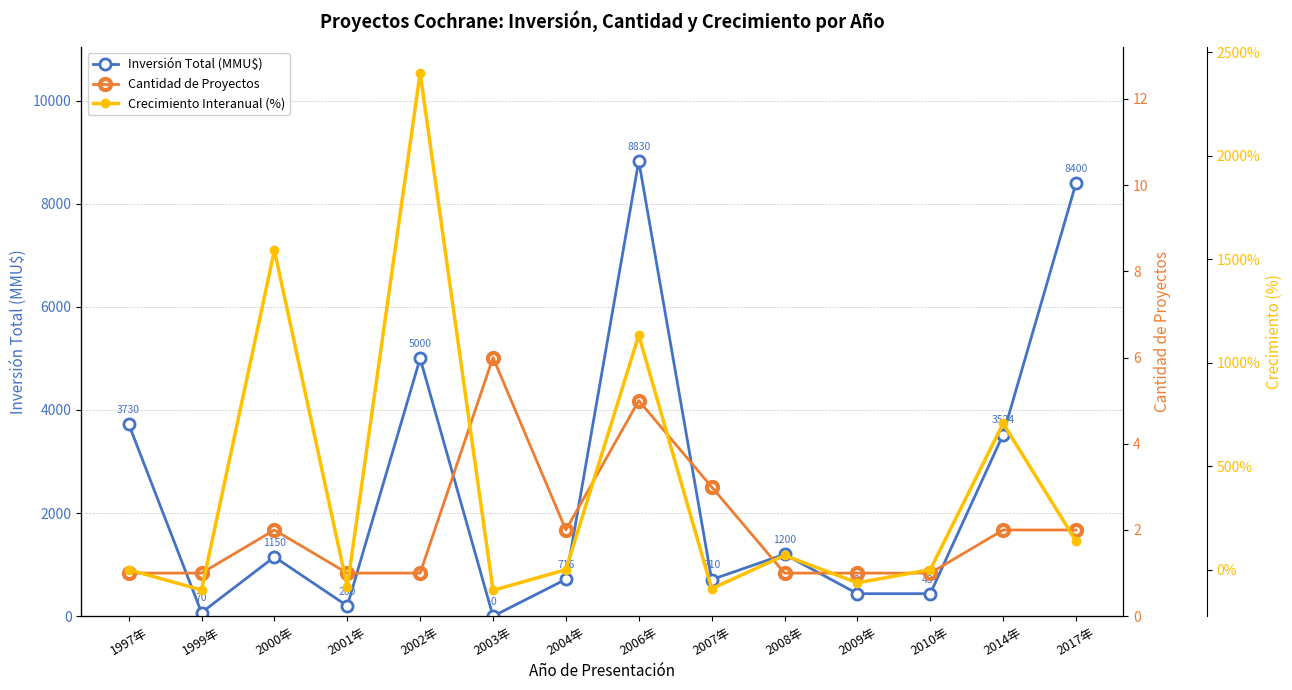

Reading left to right, what are all the values shown in this chart?

Inversión Total (MMU$): 1997年=3730.0	1999年=70.0	2000年=1150.0	2001年=200.0	2002年=5000.0	2003年=0.0	2004年=716.0	2006年=8830.0	2007年=710.0	2008年=1200.0	2009年=437.0	2010年=437.0	2014年=3524.0	2017年=8400.0
Cantidad de Proyectos: 1997年=1.0	1999年=1.0	2000年=2.0	2001年=1.0	2002年=1.0	2003年=6.0	2004年=2.0	2006年=5.0	2007年=3.0	2008年=1.0	2009年=1.0	2010年=1.0	2014年=2.0	2017年=2.0
Crecimiento Interanual (%): 1997年=0.0	1999年=-98.1	2000年=1542.9	2001年=-82.6	2002年=2400.0	2003年=-100.0	2004年=0.0	2006年=1133.2	2007年=-92.0	2008年=69.0	2009年=-63.6	2010年=0.0	2014年=706.4	2017年=138.4